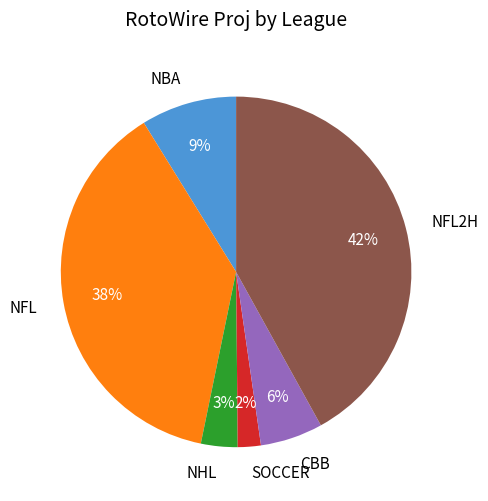

What is the largest slice in the pie chart?

NFL2H